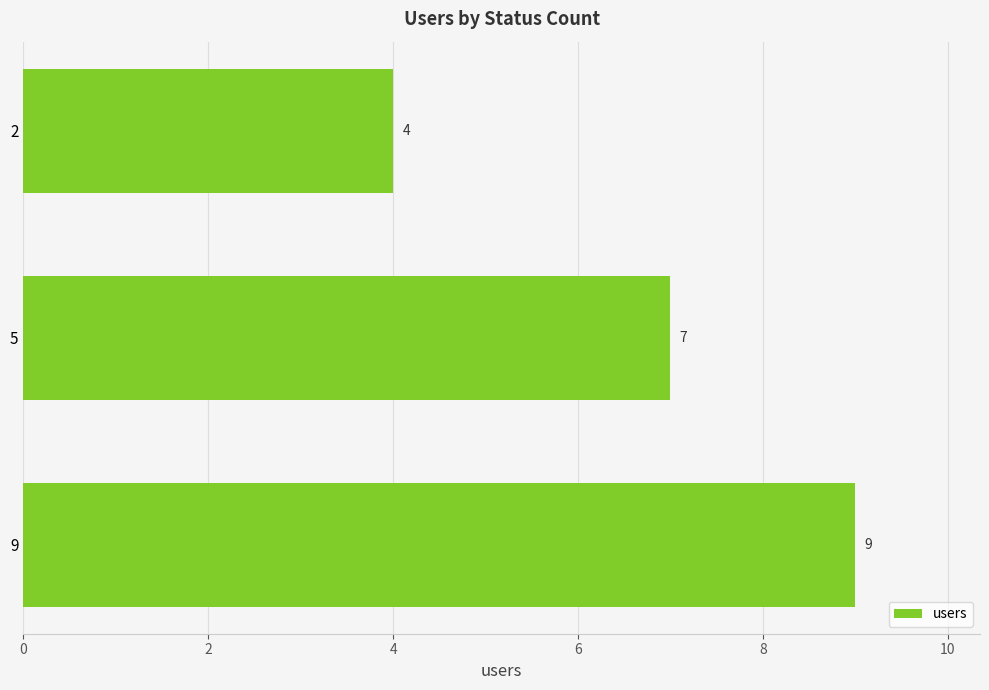

At which category does the chart reach its peak across all series?

9